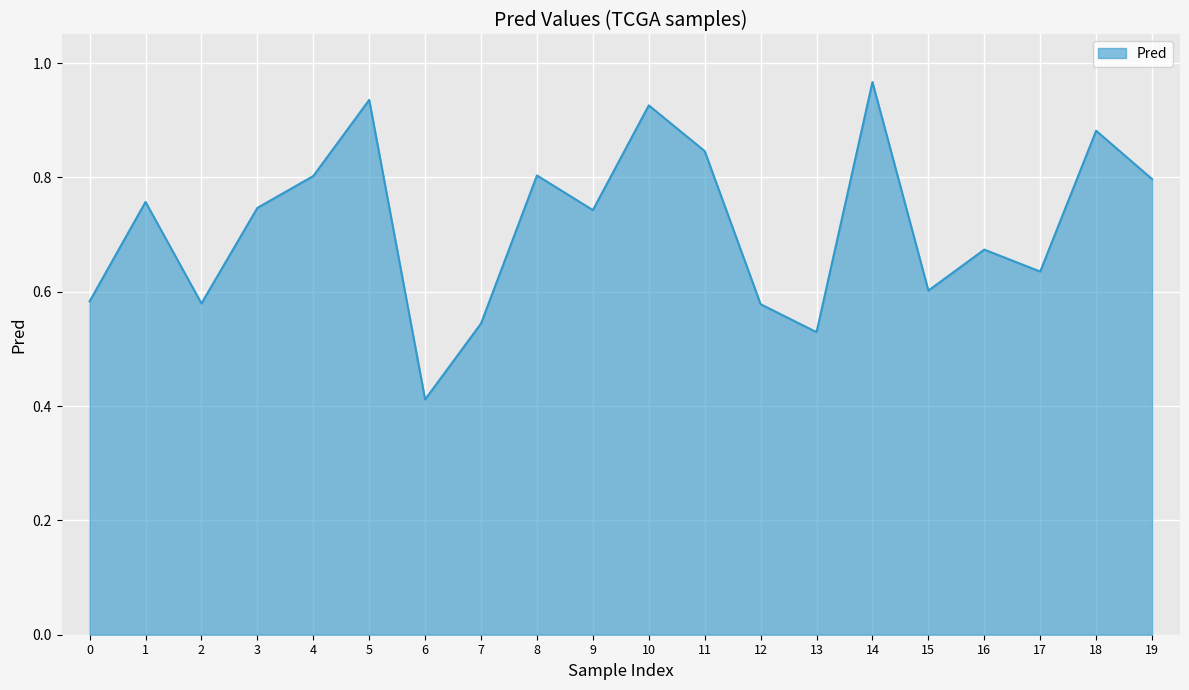

Where is the data nearest to the value 0?

6